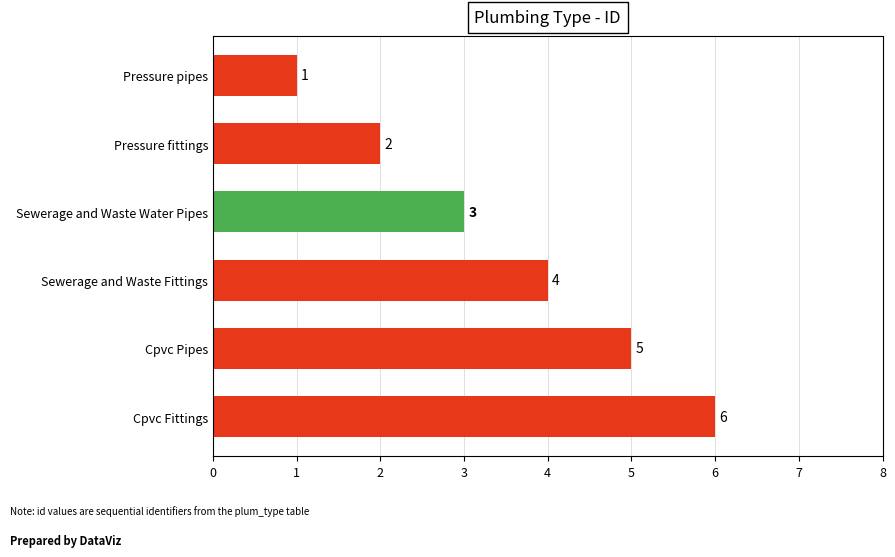

What is the maximum value shown in the chart?

6